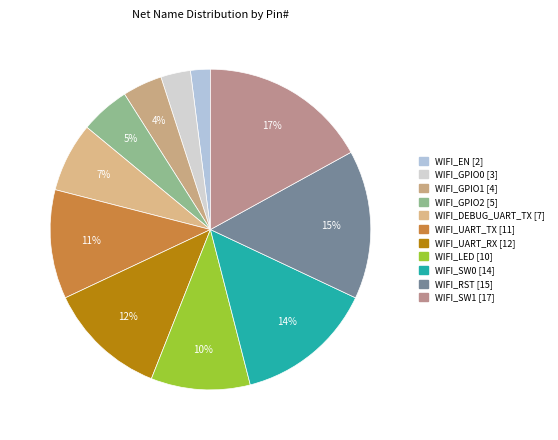

Is there any slice that represents more than half of the pie?

No